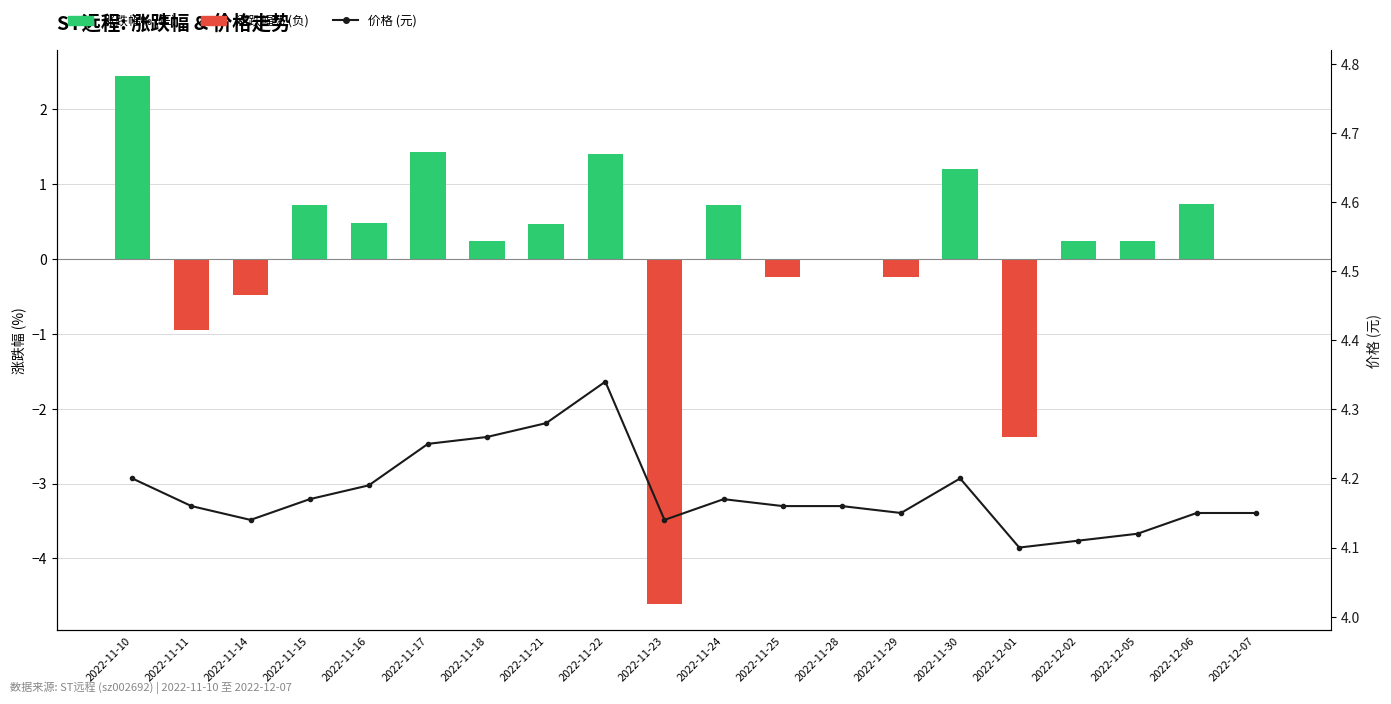

Reading right to left, transcribe all the data shown in this chart.

涨跌幅% (正): 0.0	0.7	0.2	0.2	0.0	1.2	0.0	0.0	0.0	0.7	0.0	1.4	0.5	0.2	1.4	0.5	0.7	0.0	0.0	2.4
涨跌幅% (负): 0.0	0.0	0.0	0.0	-2.4	0.0	-0.2	0.0	-0.2	0.0	-4.6	0.0	0.0	0.0	0.0	0.0	0.0	-0.5	-0.9	0.0
价格: 4.2	4.2	4.1	4.1	4.1	4.2	4.2	4.2	4.2	4.2	4.1	4.3	4.3	4.3	4.2	4.2	4.2	4.1	4.2	4.2